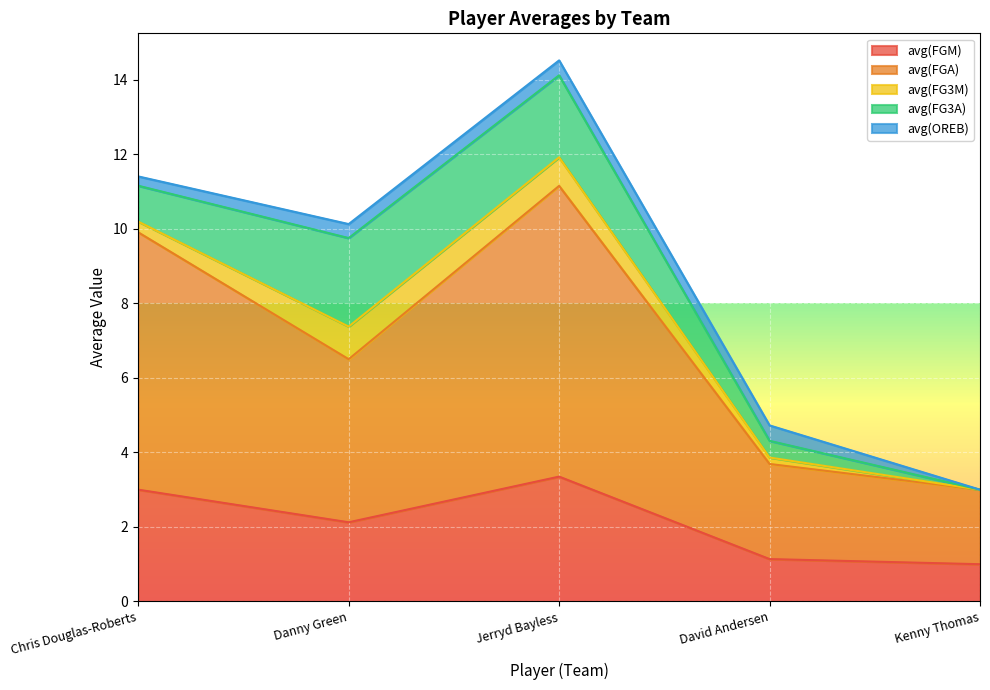

What is the lowest value of the avg(FGM) series?

1.0